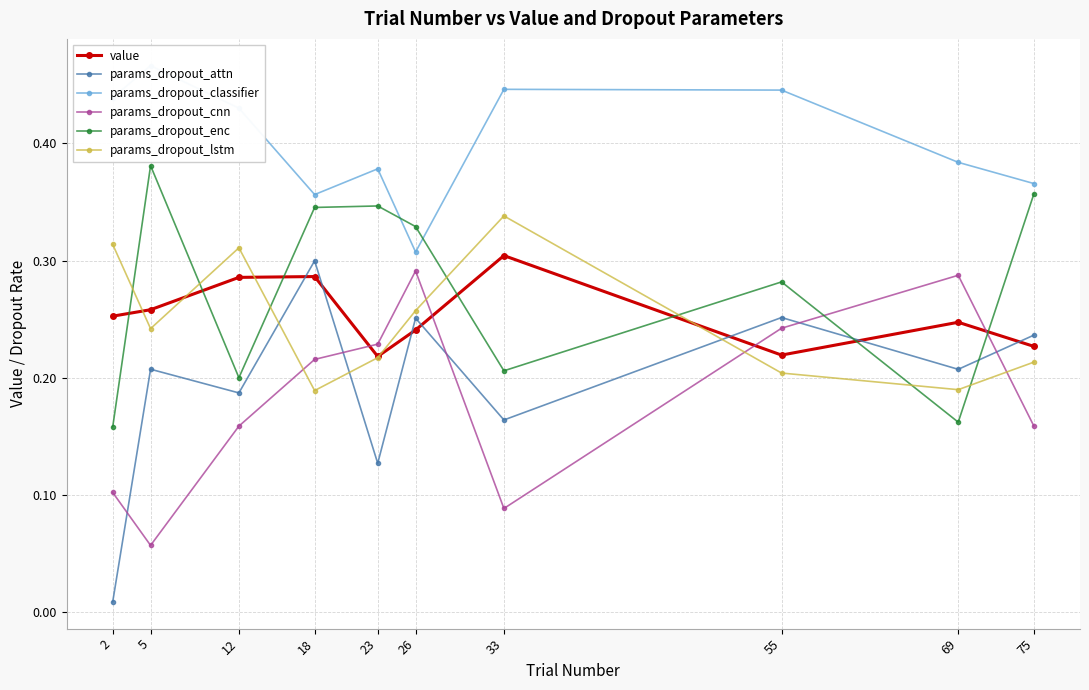

What is the average value of the params_dropout_attn series?

0.2